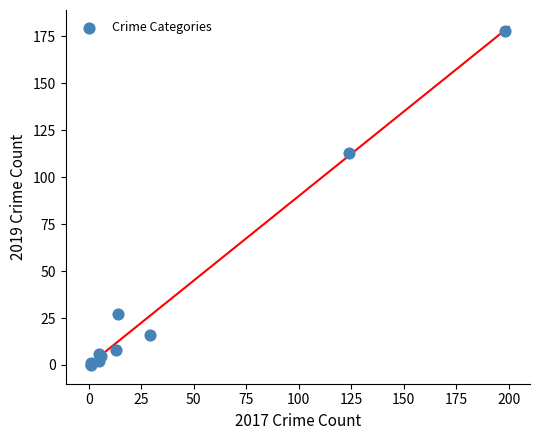

What Y value in the scatter plot is closest to 89?

113